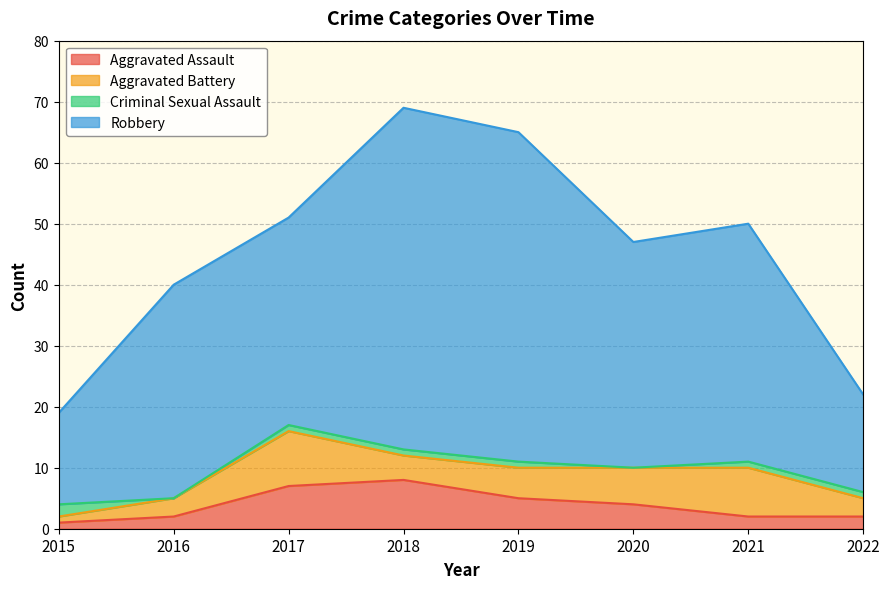

Is it true that Aggravated Assault equals 3 at 2017?

False